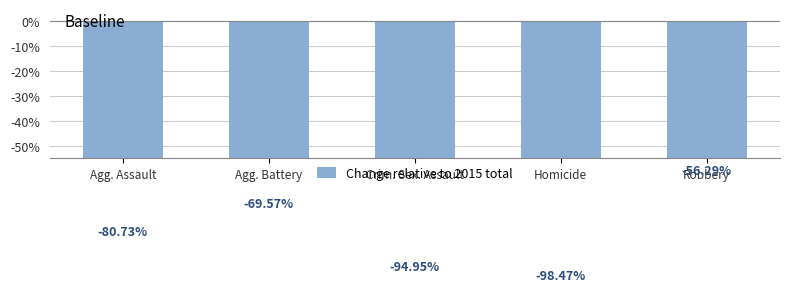

How many bars are there in total?

5